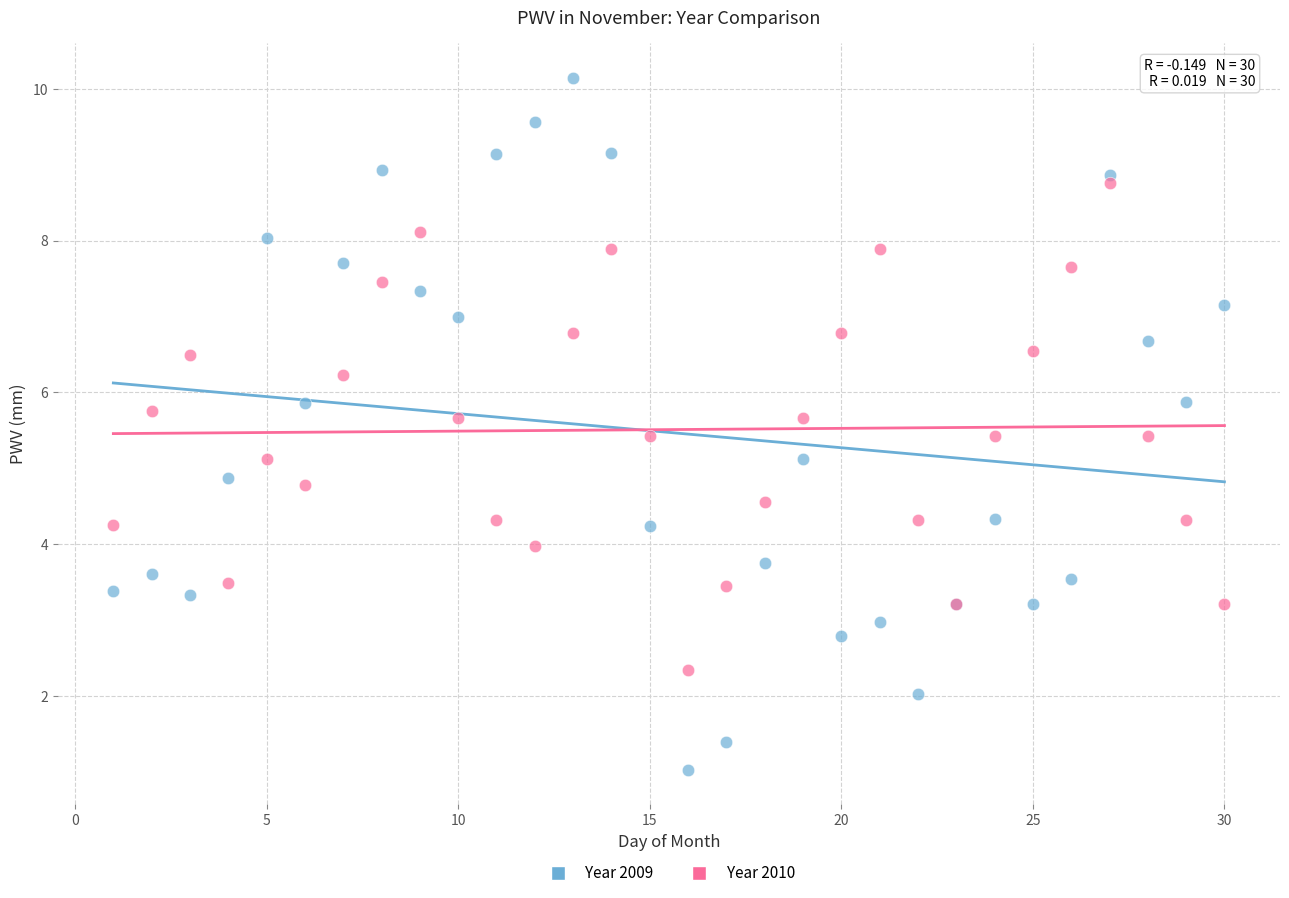

Which series contains the lowest Y value?

Year 2009